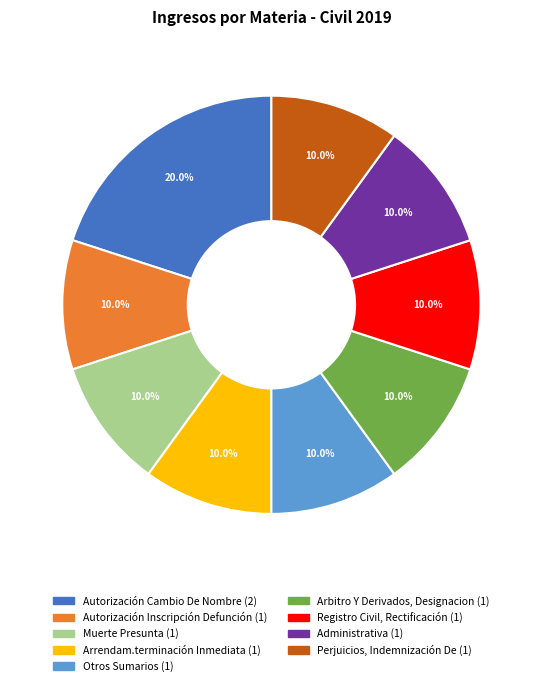

Does Arrendam.terminación Inmediata account for over 50% of the chart?

No